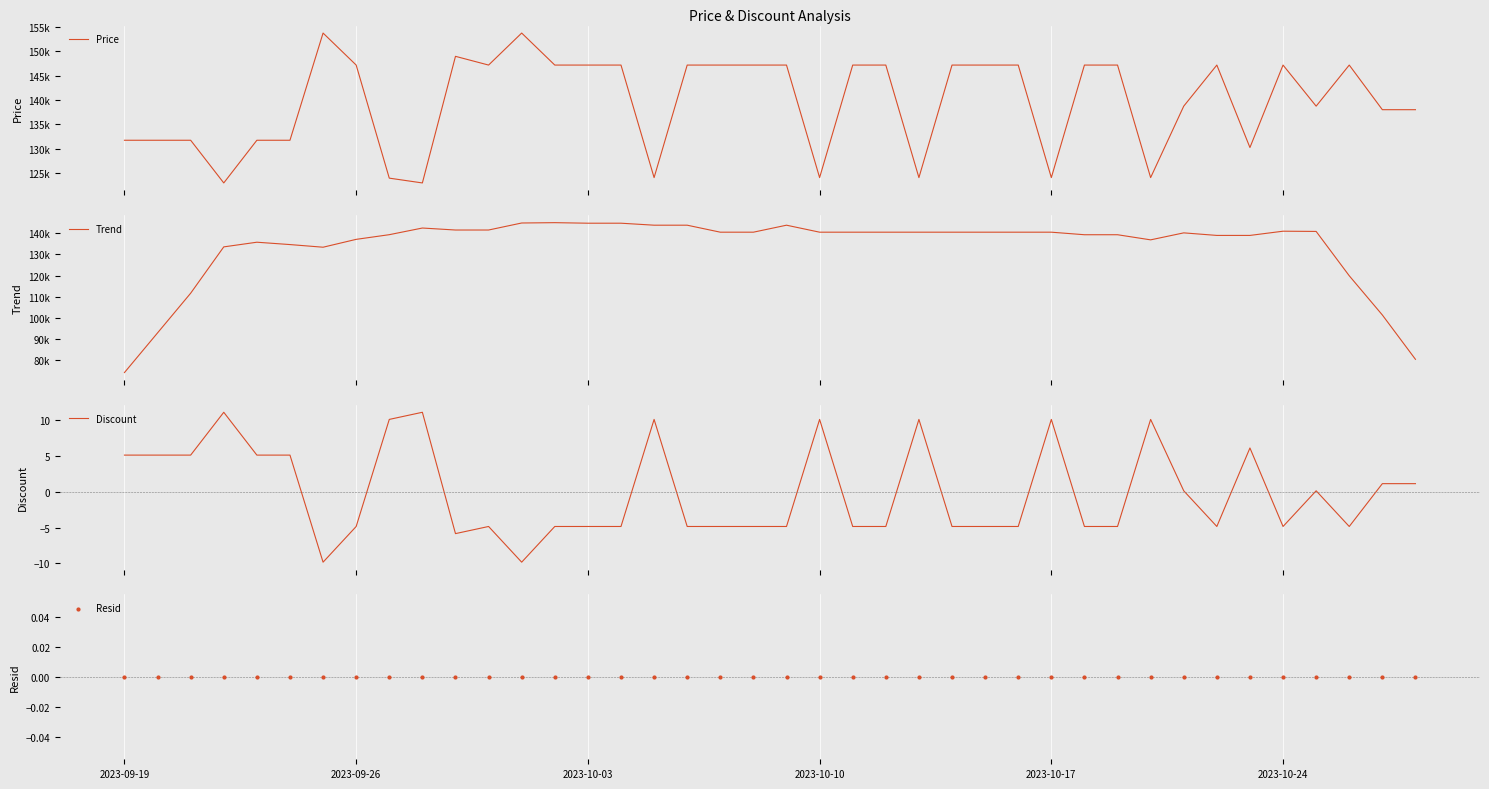

Which series has the largest Y range (max minus min)?

Trend